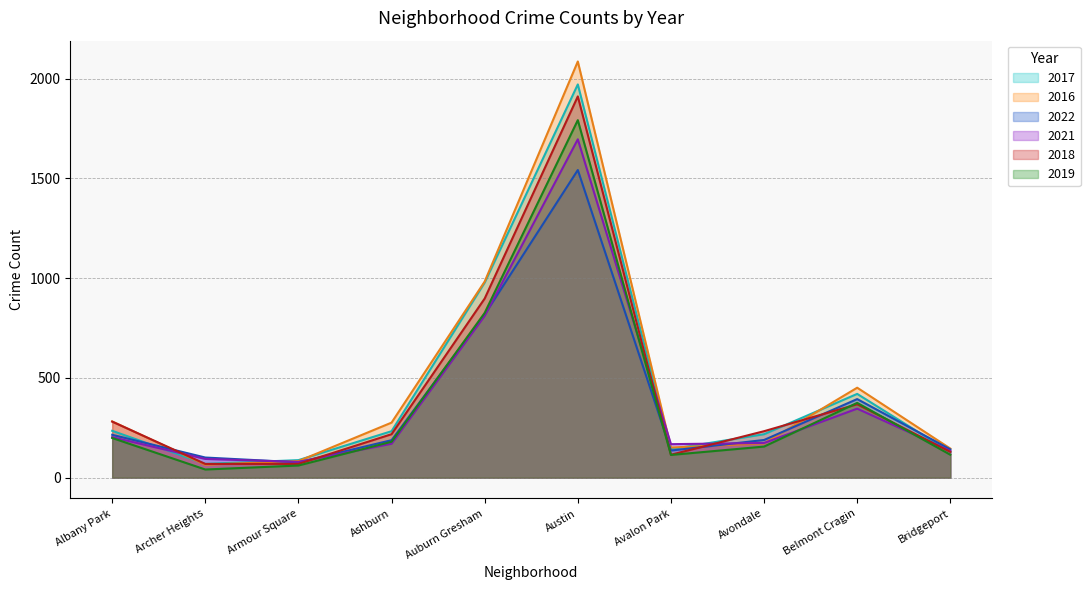

How many interior local valleys does the 2018 series have?

1